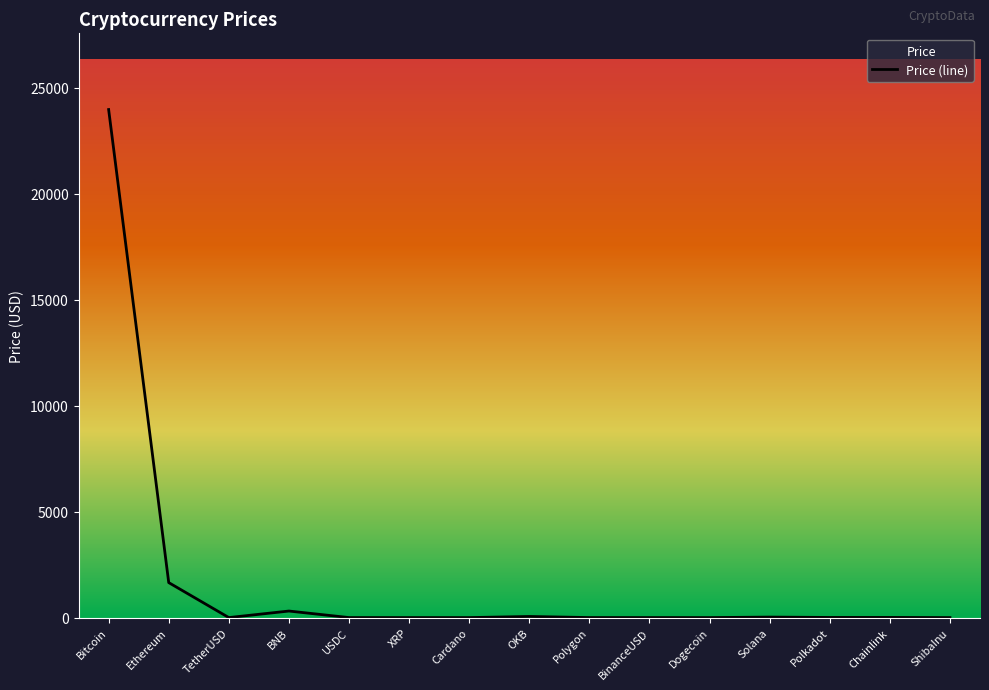

Reading left to right, what are all the values shown in this chart?

23960.7	1650.2	1.0	309.3	1.0	0.4	0.4	52.7	1.3	1.0	0.1	23.8	7.1	7.9	0.0